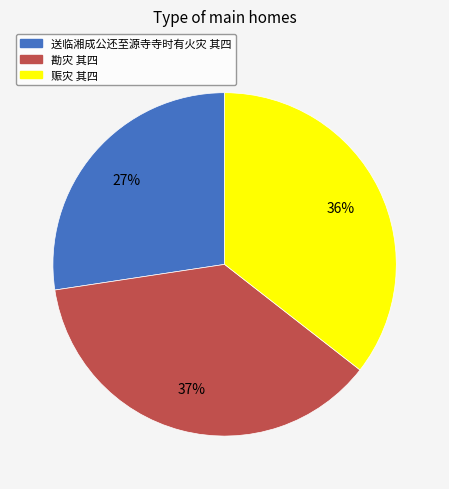

Does 勘灾 其四 account for over 50% of the chart?

No